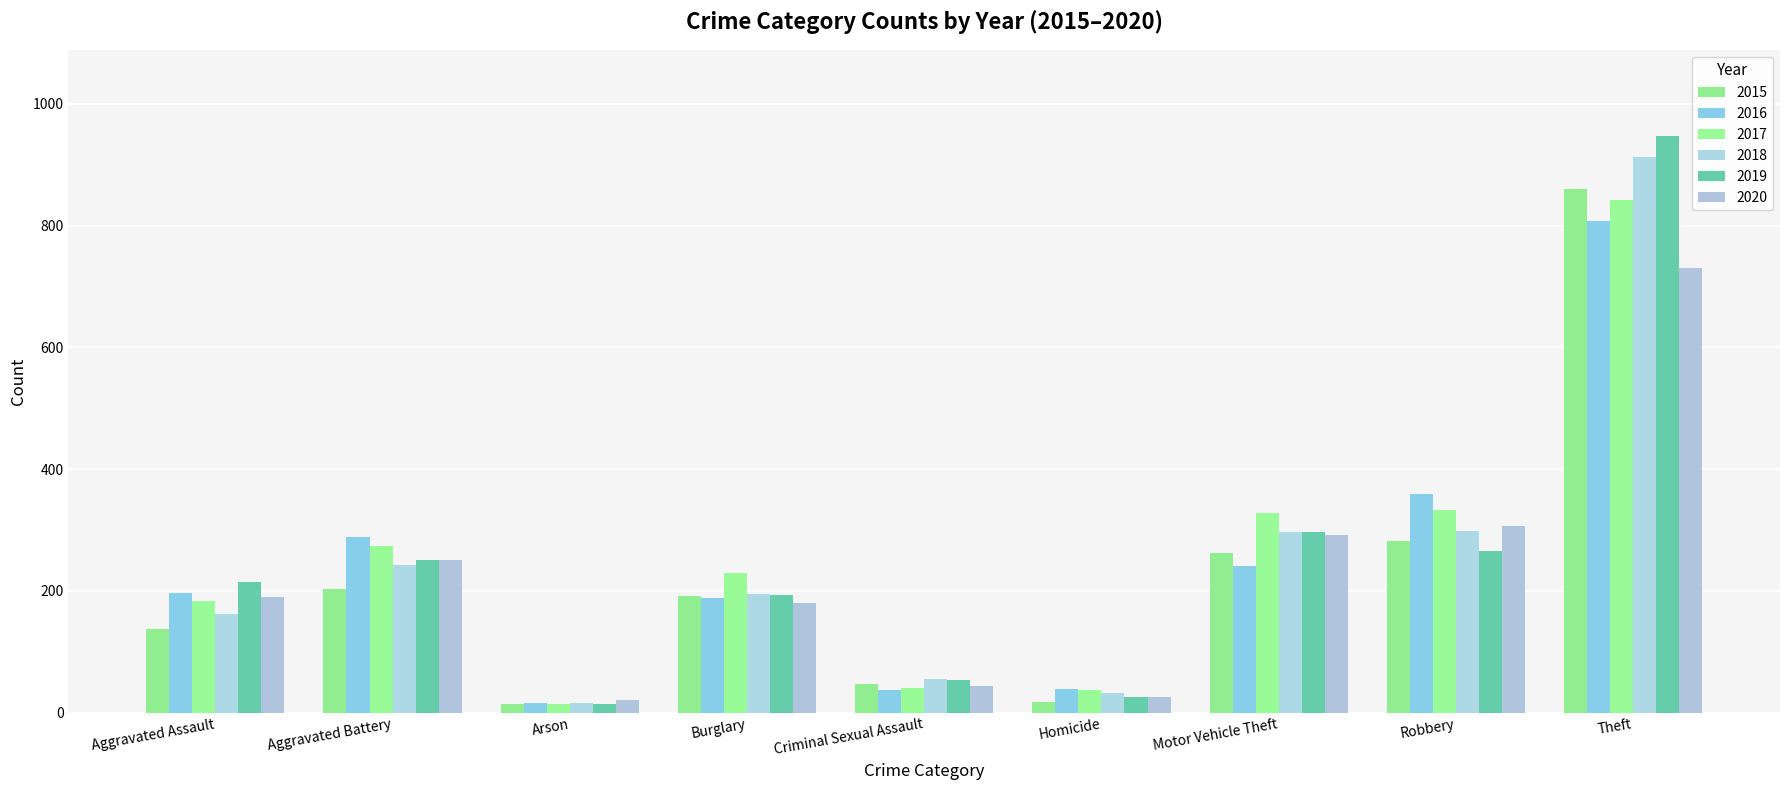

Reading right to left, transcribe all the data shown in this chart.

2015: 861	282	262	17	47	192	14	203	137
2016: 808	359	241	38	37	188	15	289	196
2017: 842	333	328	37	41	230	14	274	184
2018: 913	298	296	32	56	195	15	243	162
2019: 947	266	296	25	54	194	14	251	214
2020: 731	306	292	26	44	180	21	251	190